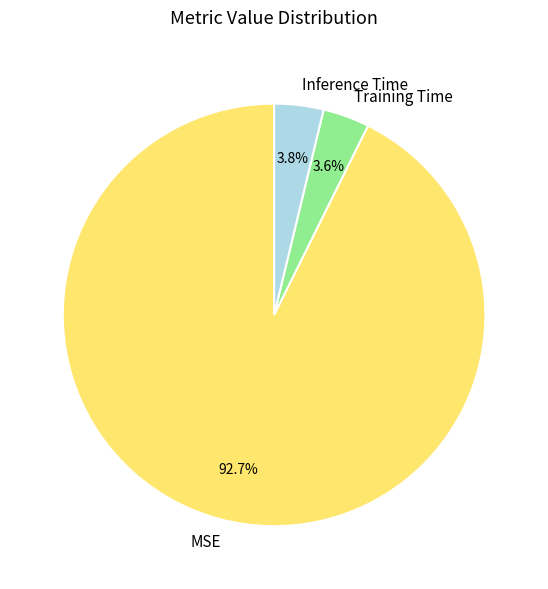

To the nearest percent, what is the combined percentage of MSE and Training Time?

96%